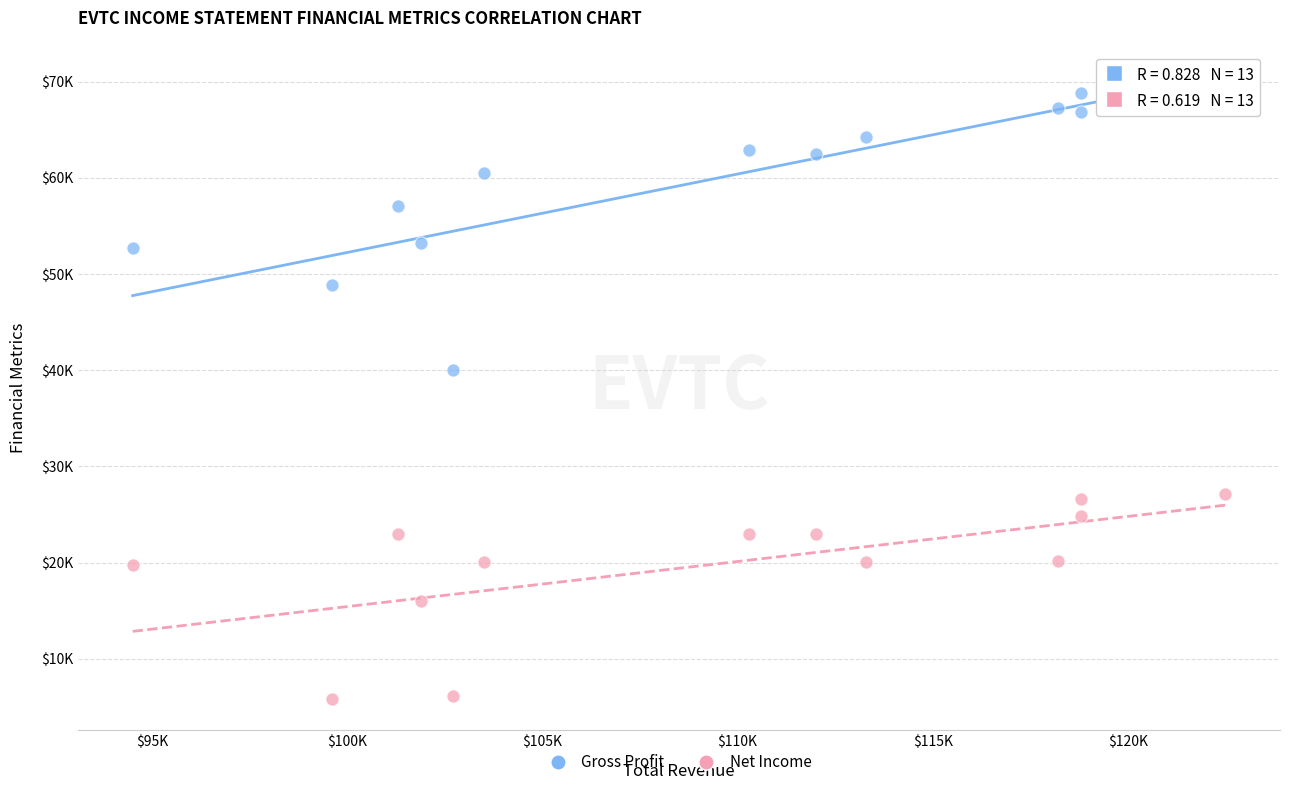

Which series reaches the maximum Y coordinate?

Gross Profit